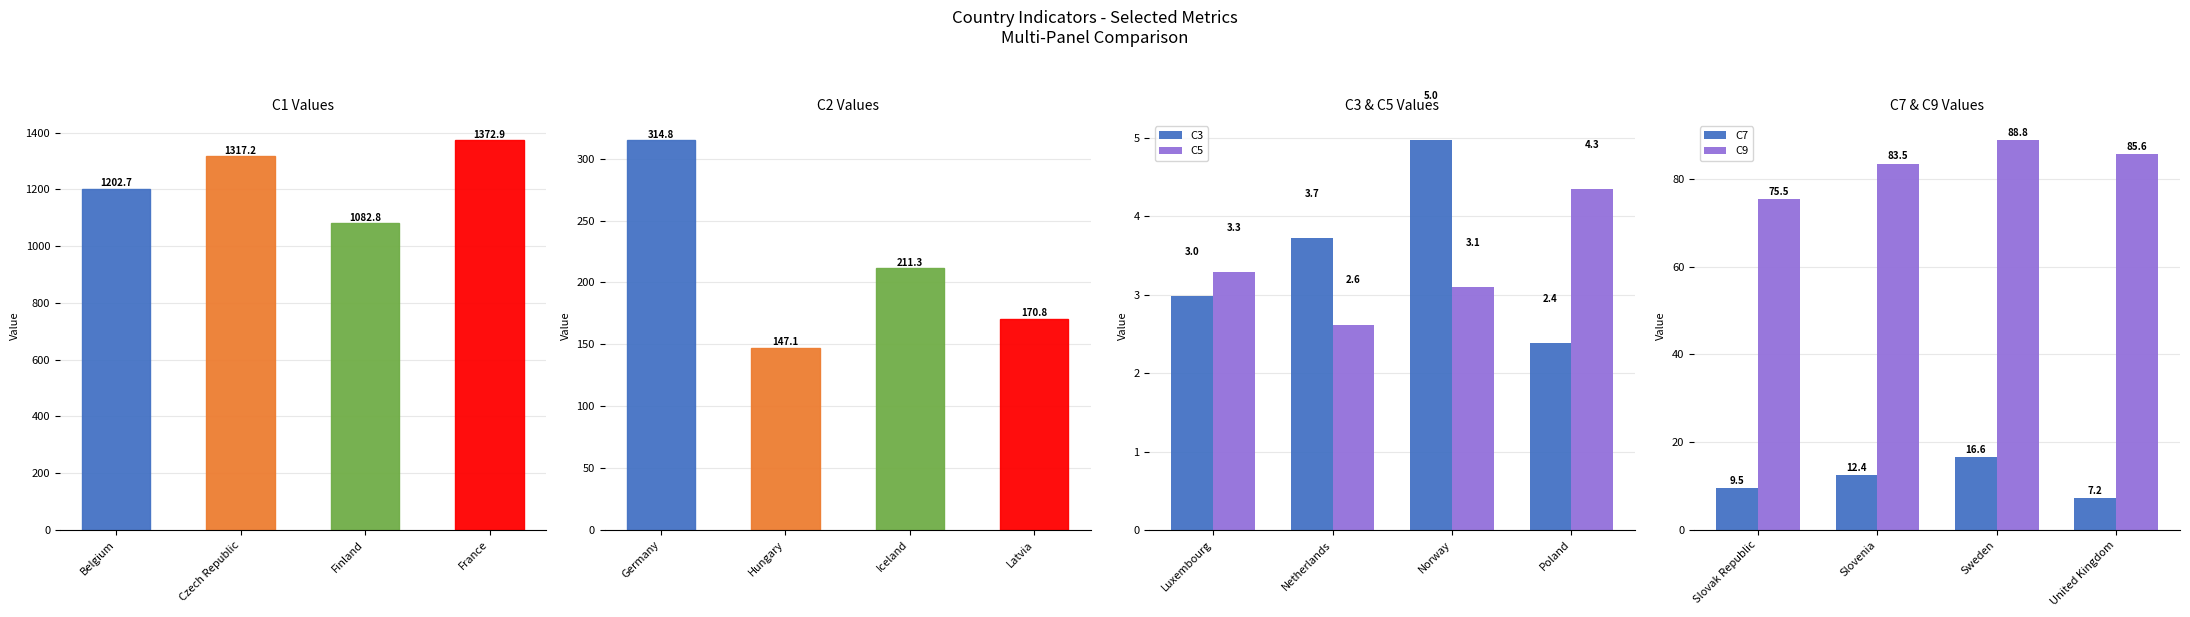

Is it true that C5 equals 6.4 at Poland?

False